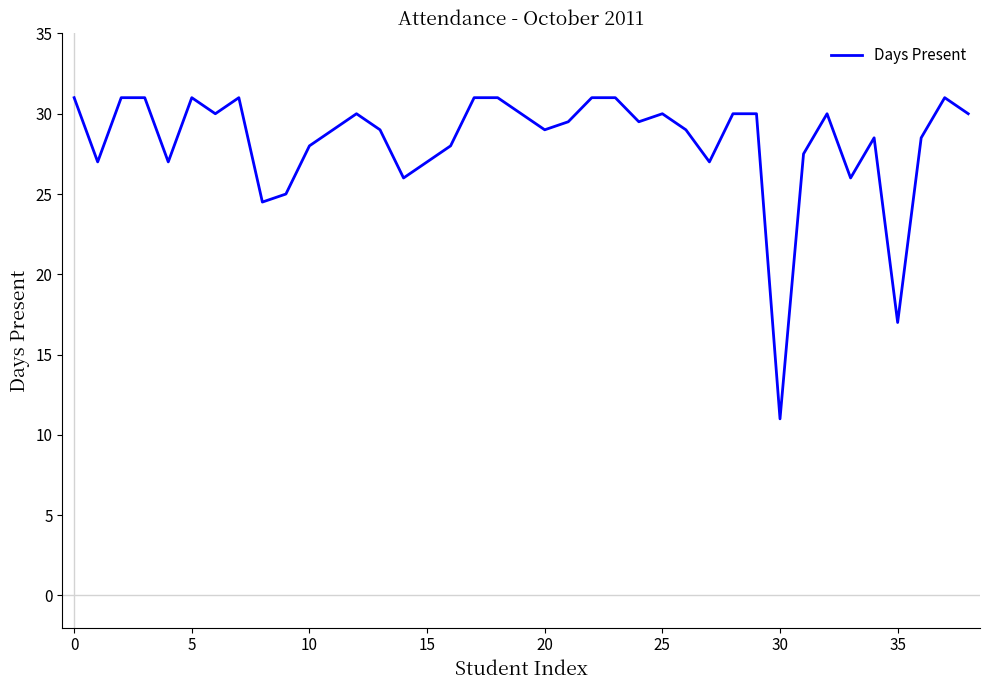

What is the difference between the maximum and minimum values?

20.0